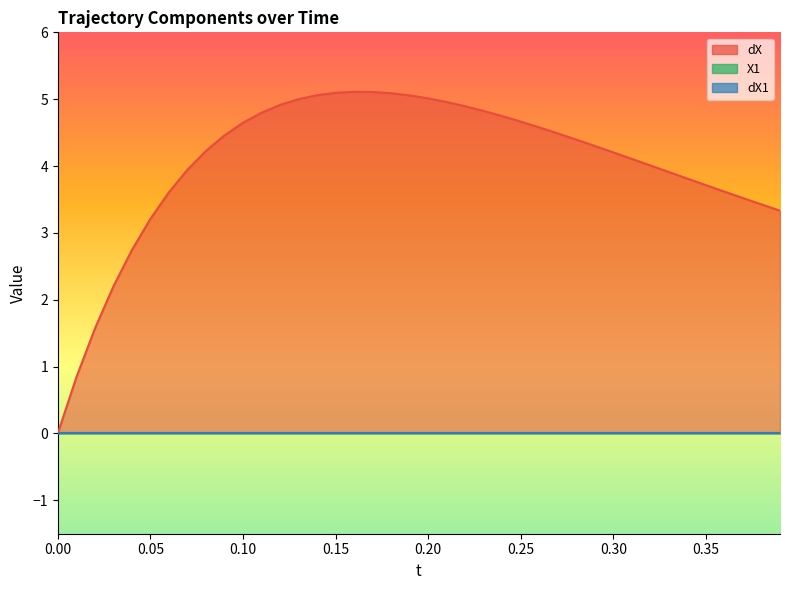

Is the value of X1 at 29 greater than the value of dX at 14?

No